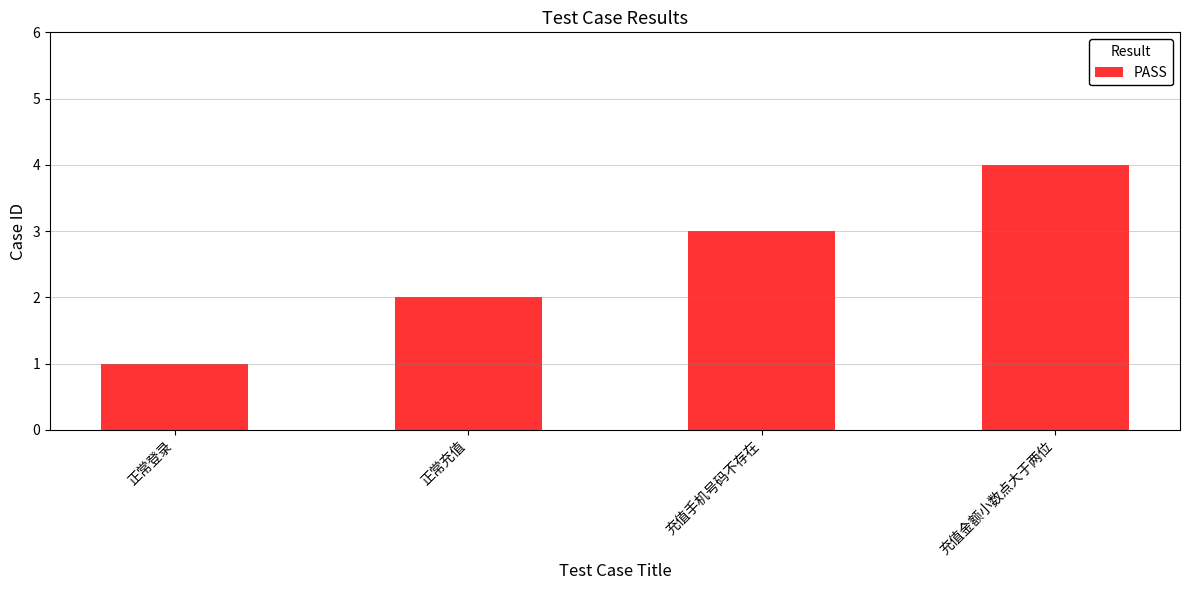

Reading left to right, transcribe all the data shown in this chart.

正常登录=1	正常充值=2	充值手机号码不存在=3	充值金额小数点大于两位=4